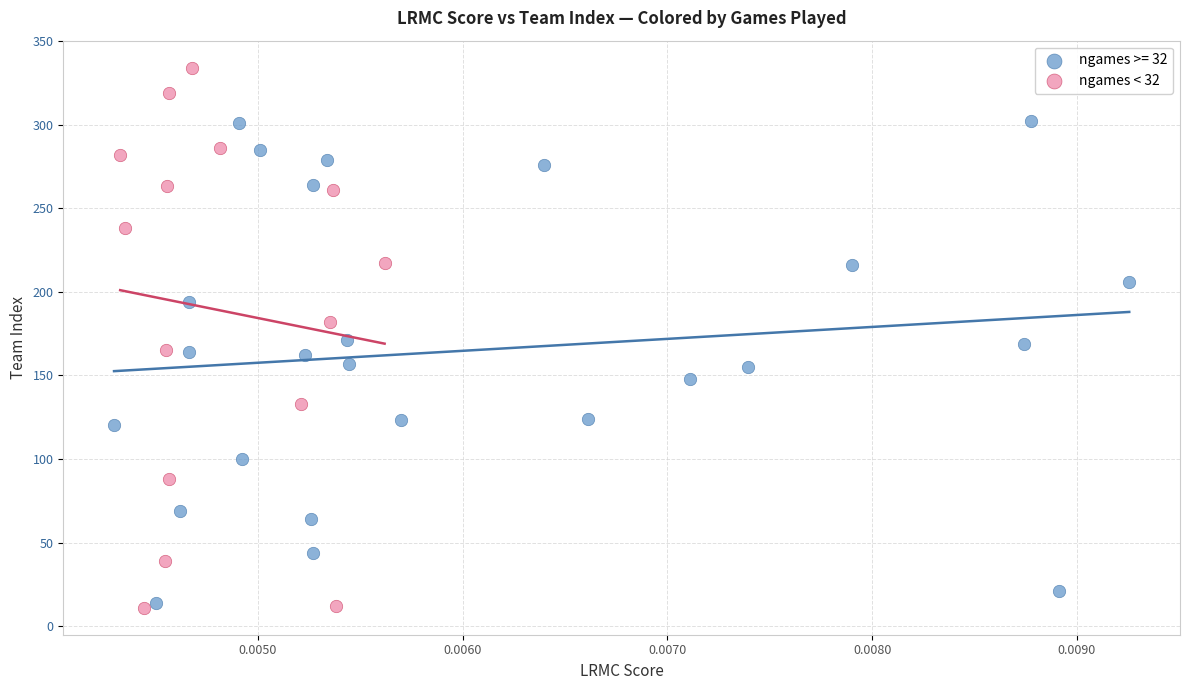

Which series has the widest spread of Y values?

ngames < 32